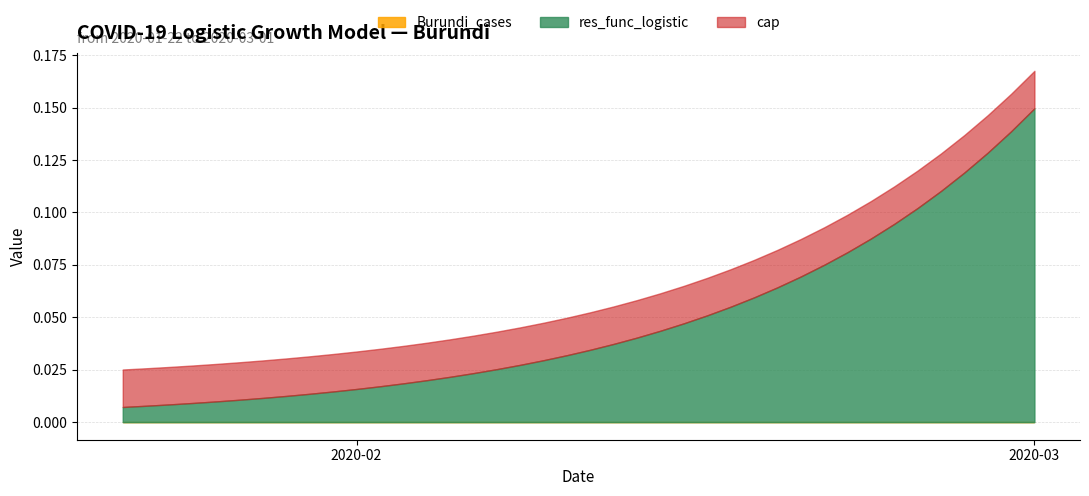

What is the sum of the res_func_logistic values at 2020-01-24 and 2020-03-01?

0.2